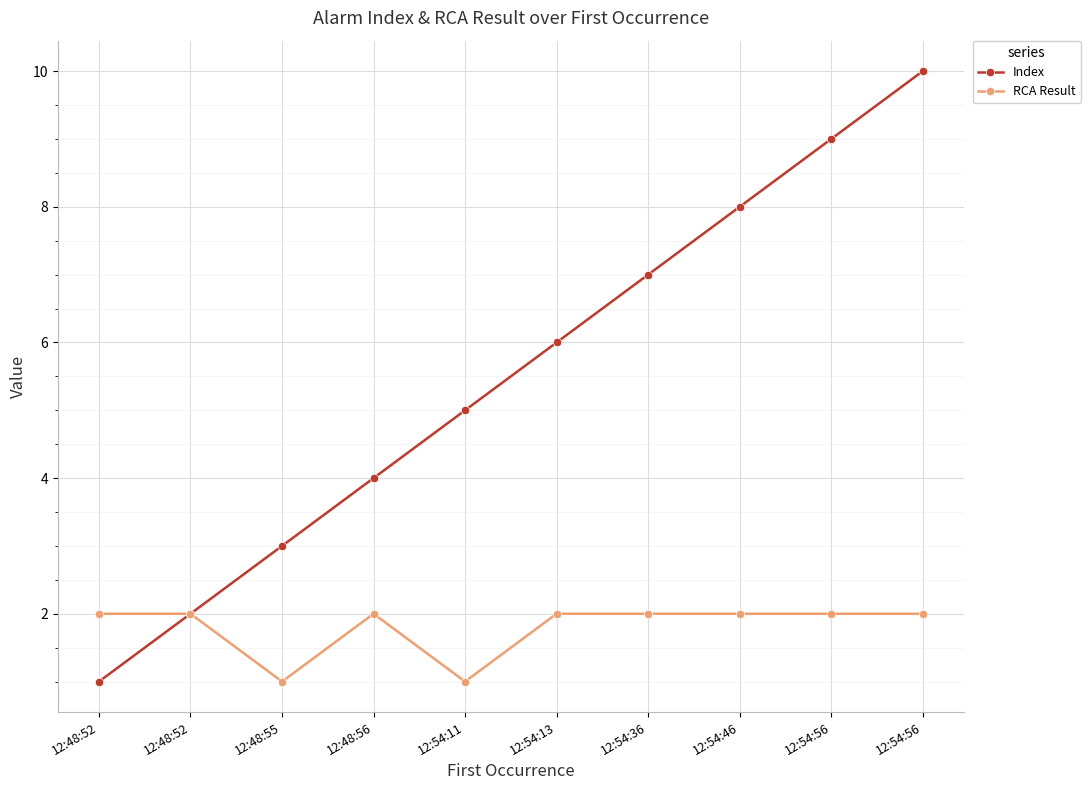

Count the number of categories in the chart.

10